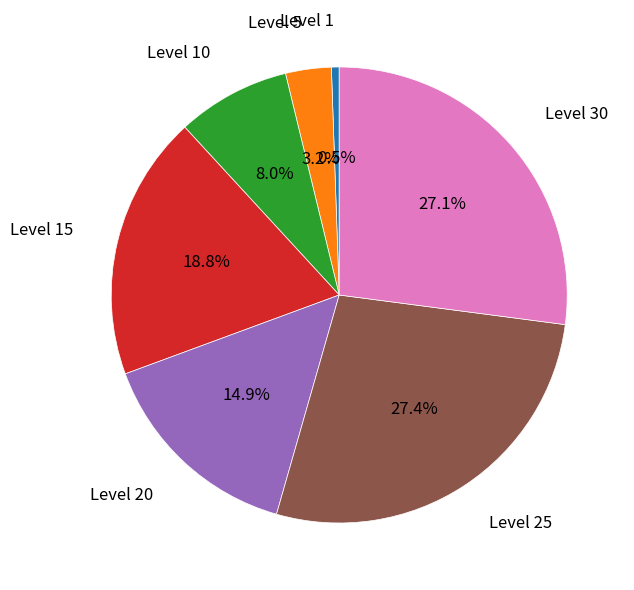

Does any single category account for the majority?

No